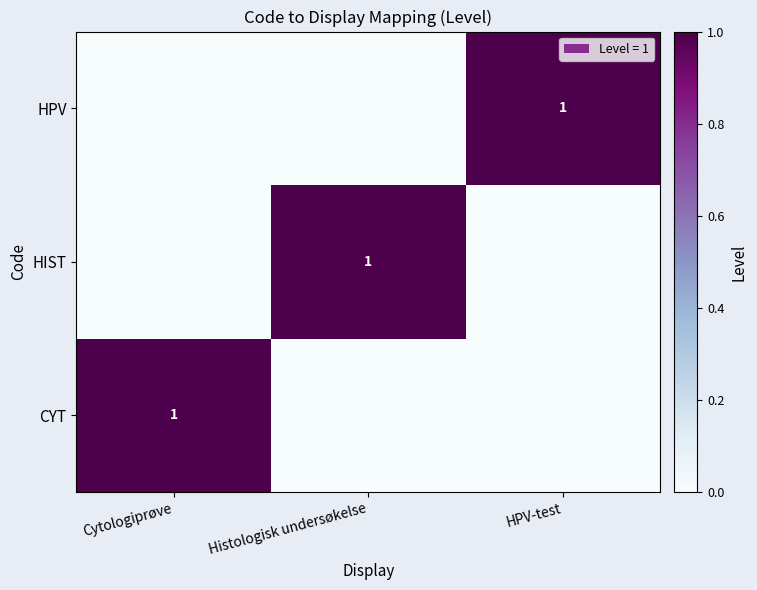

The value of CYT at Cytologiprøve is 2. True or false?

False